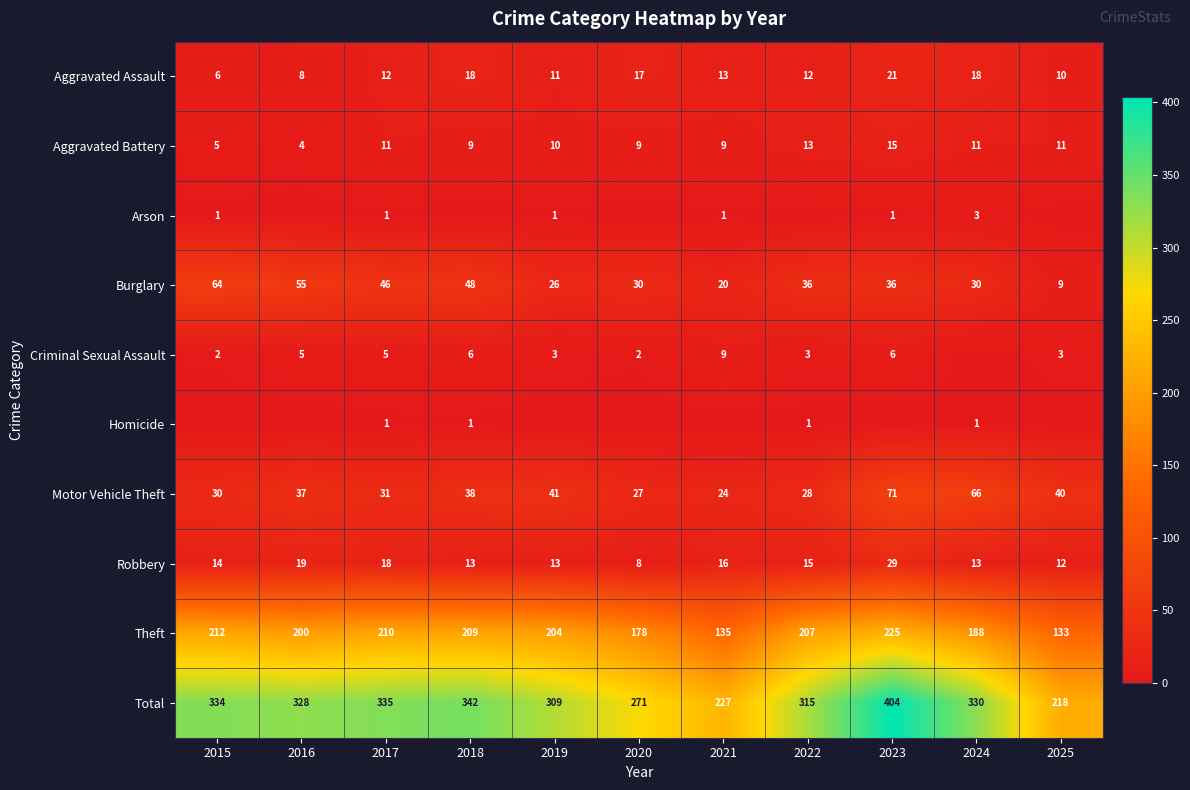

What is the greatest value displayed?

404